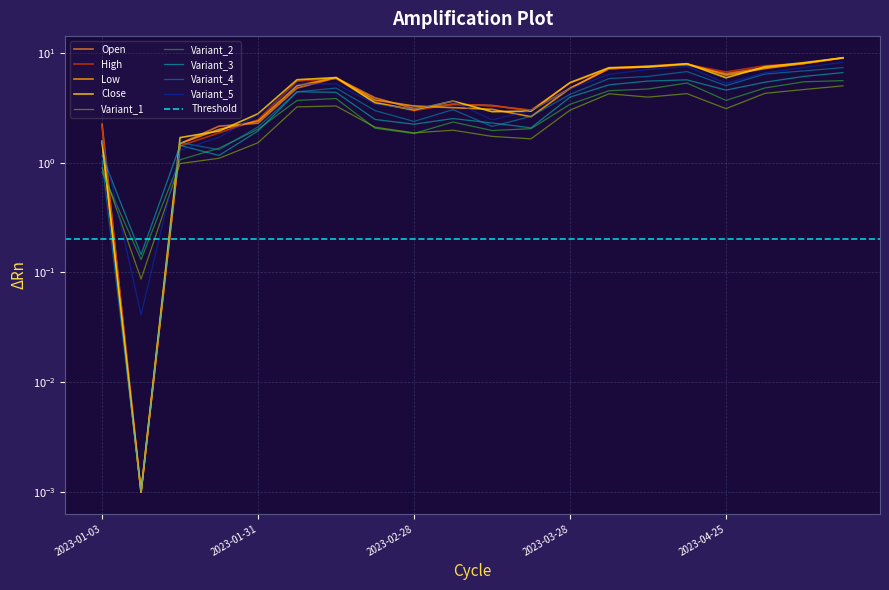

How many interior local valleys does the Open series have?

4